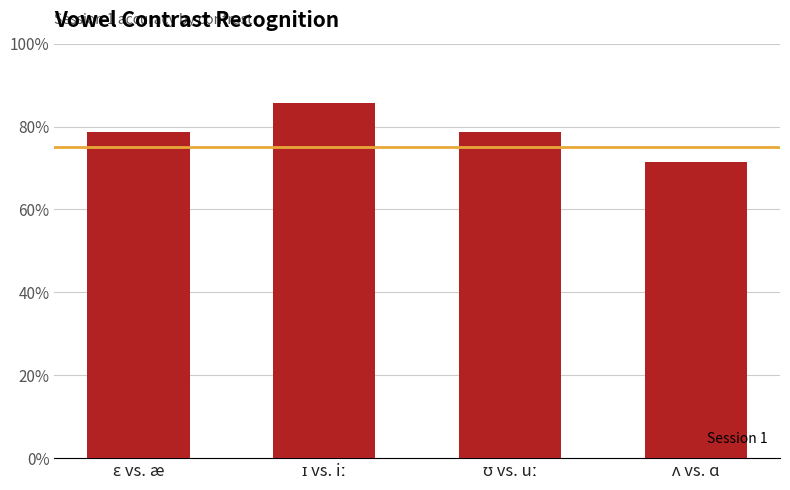

Which label corresponds to the largest value in the chart?

ɪ vs. iː